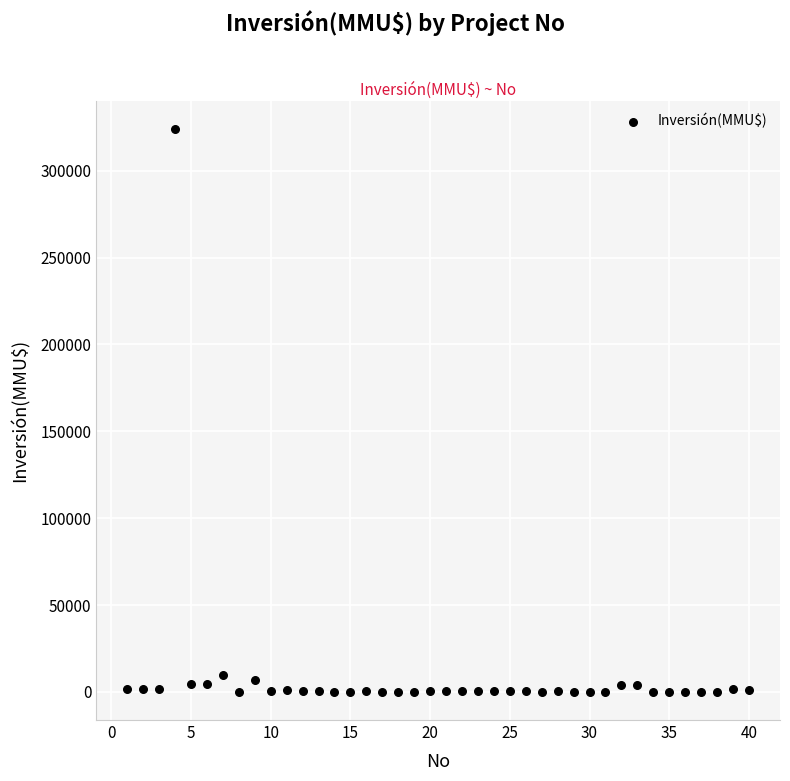

What is the range of Y values (max minus min)?

324020